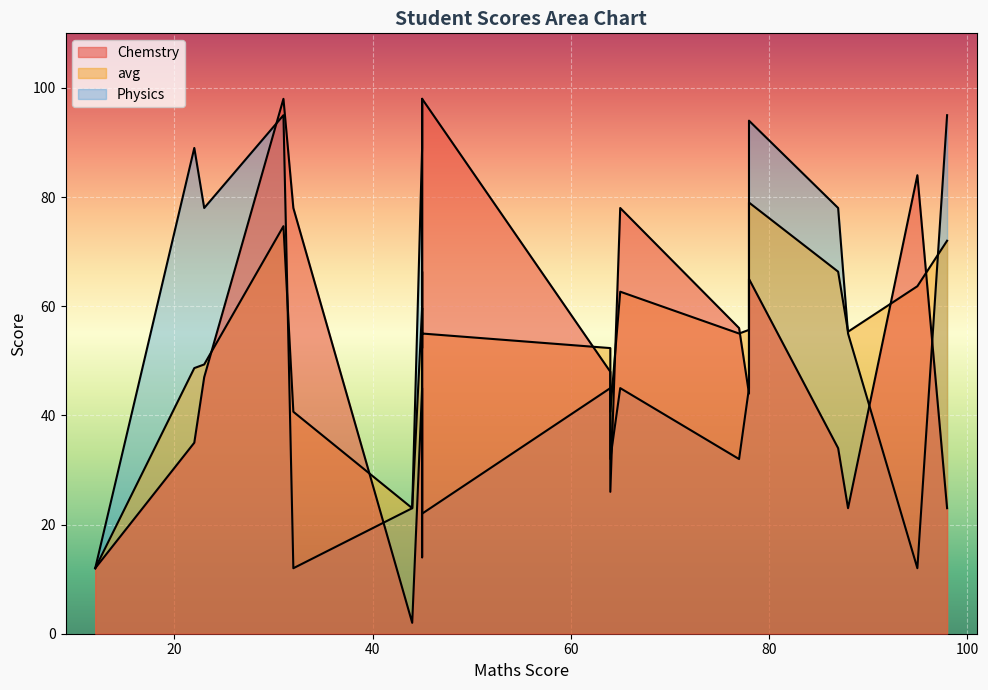

How many series are shown in this chart?

3